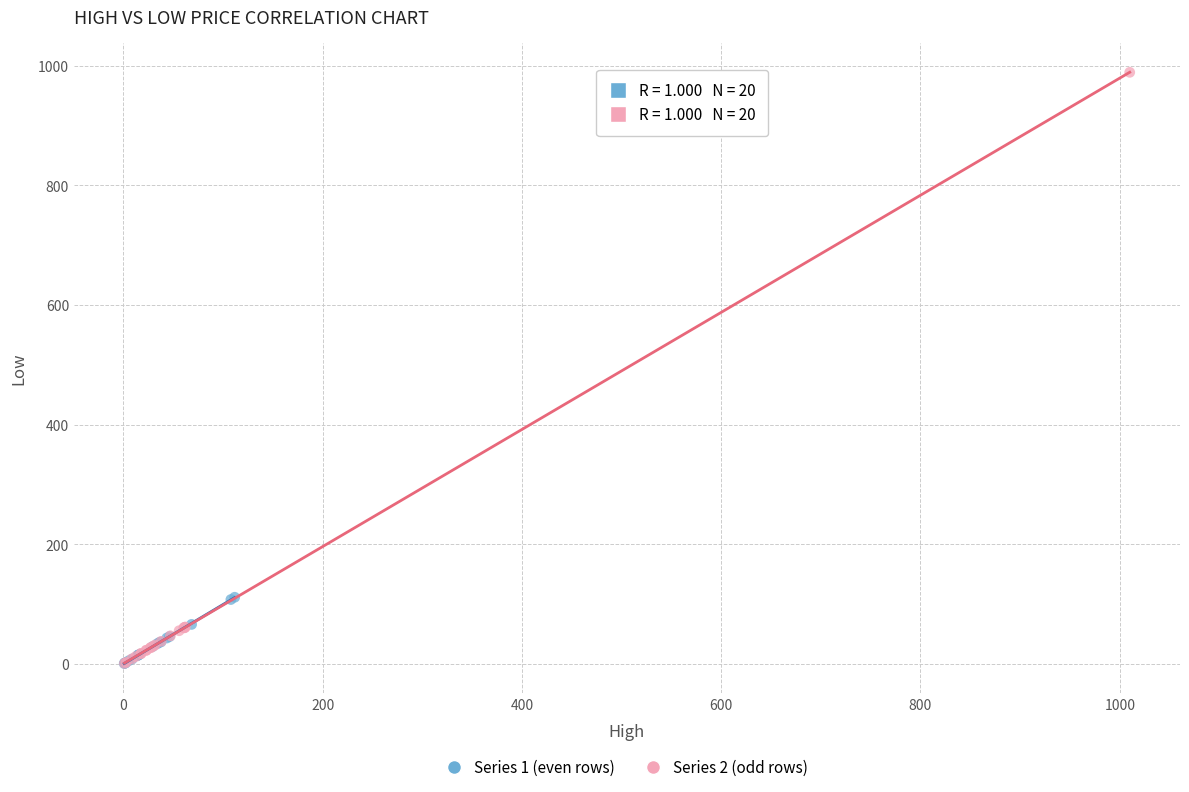

Which series reaches the maximum Y coordinate?

Series 2 (odd rows)